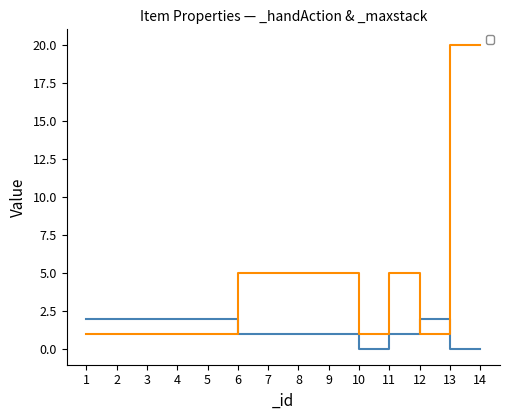

How many series are shown in this chart?

2